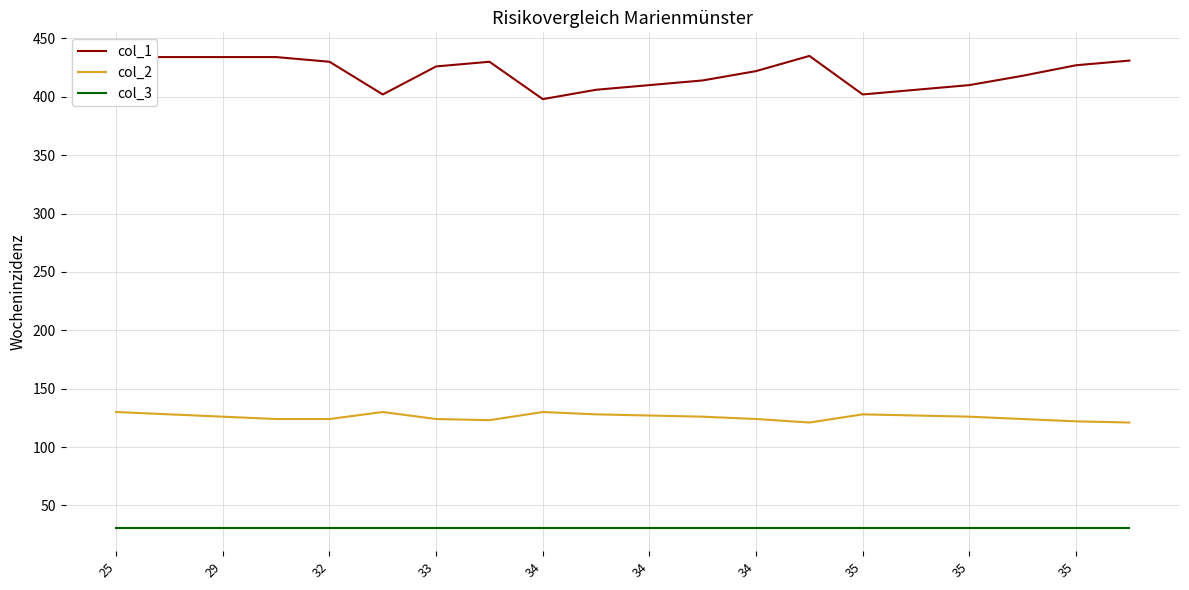

True or false: col_2 and col_3 intersect in this chart.

False